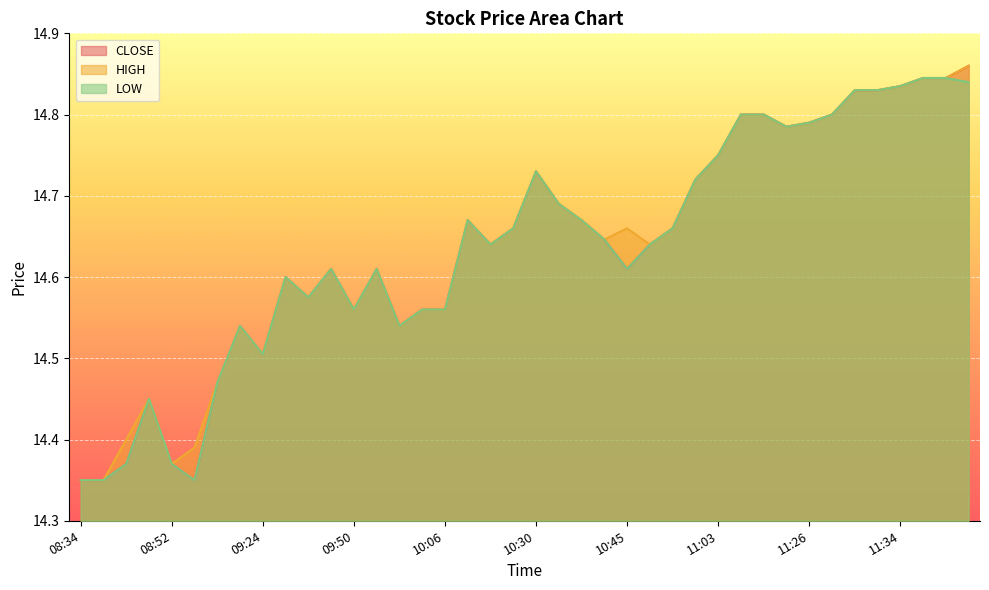

How many lines are shown in the chart?

3